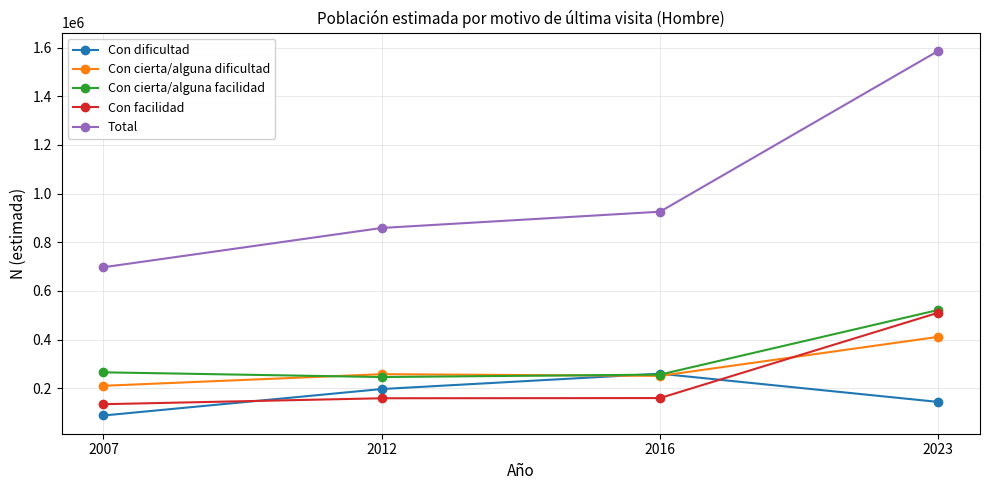

How many data points in Con cierta/alguna facilidad are less than 265280?

2